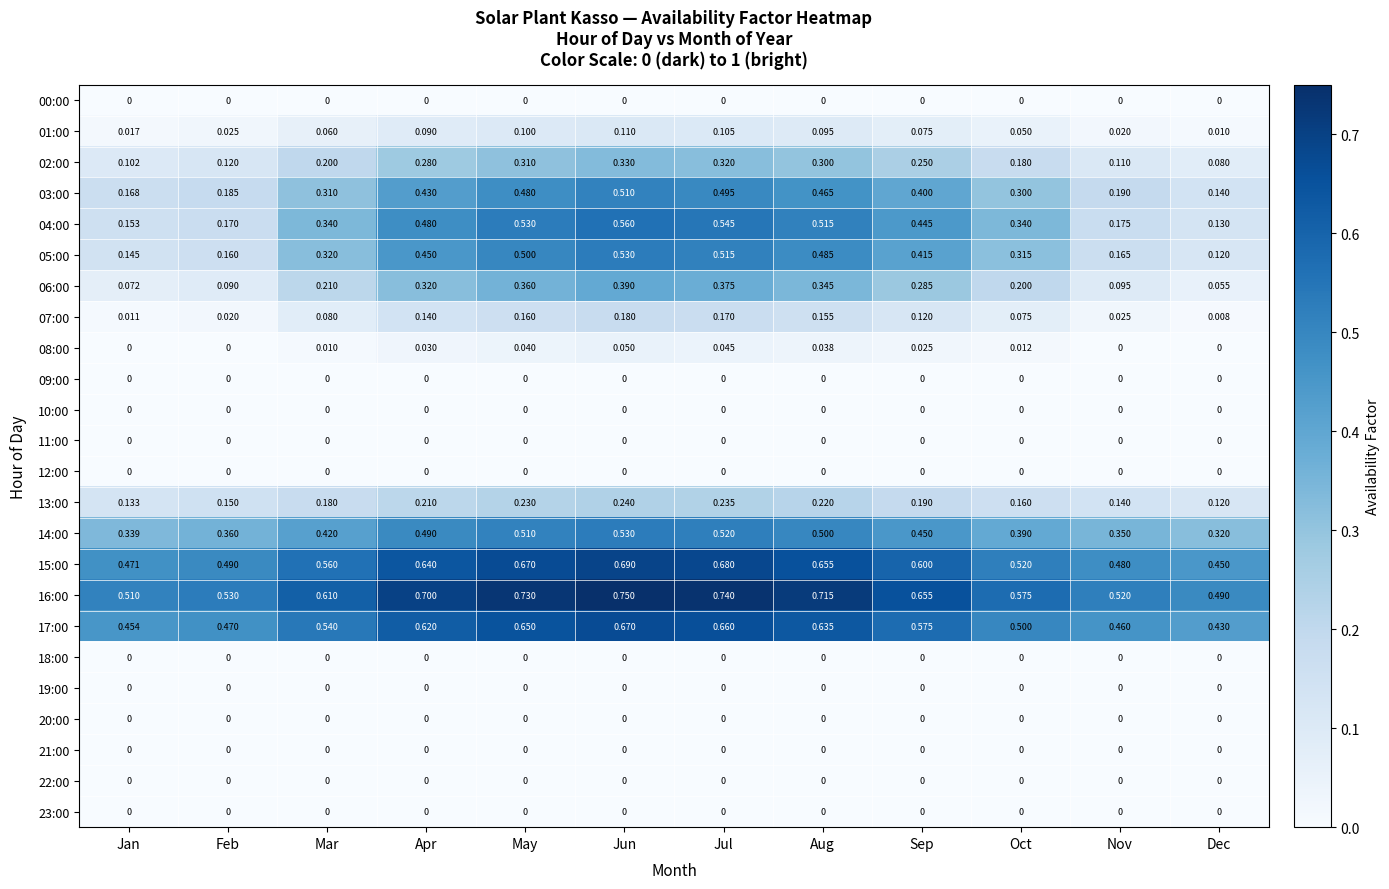

Is the value of 01:00 at Feb greater than the value of 09:00 at Mar?

Yes